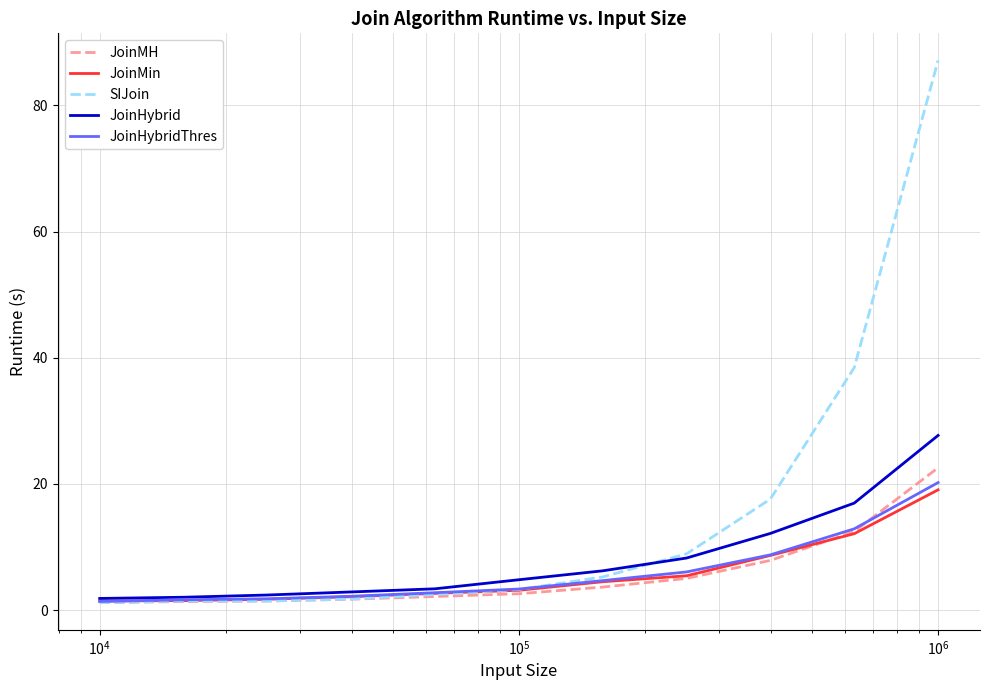

Which series has the largest total across all categories?

SIJoin